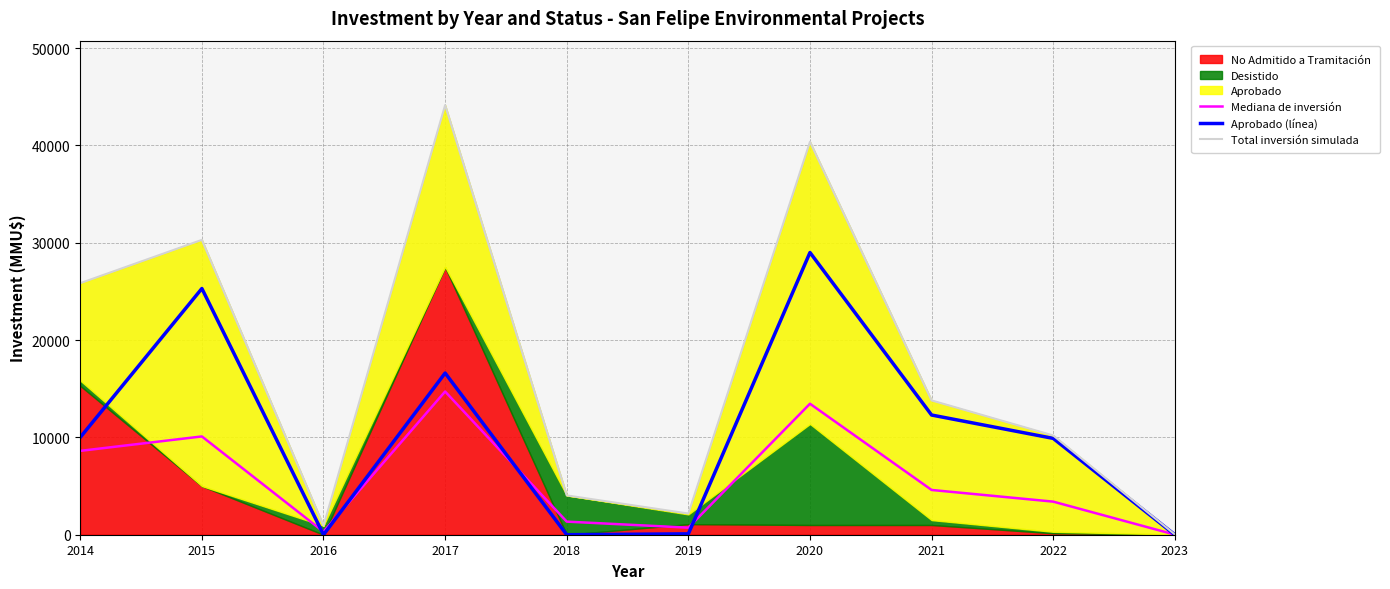

True or false: Mediana de inversión has more than 2 interior local peaks.

True